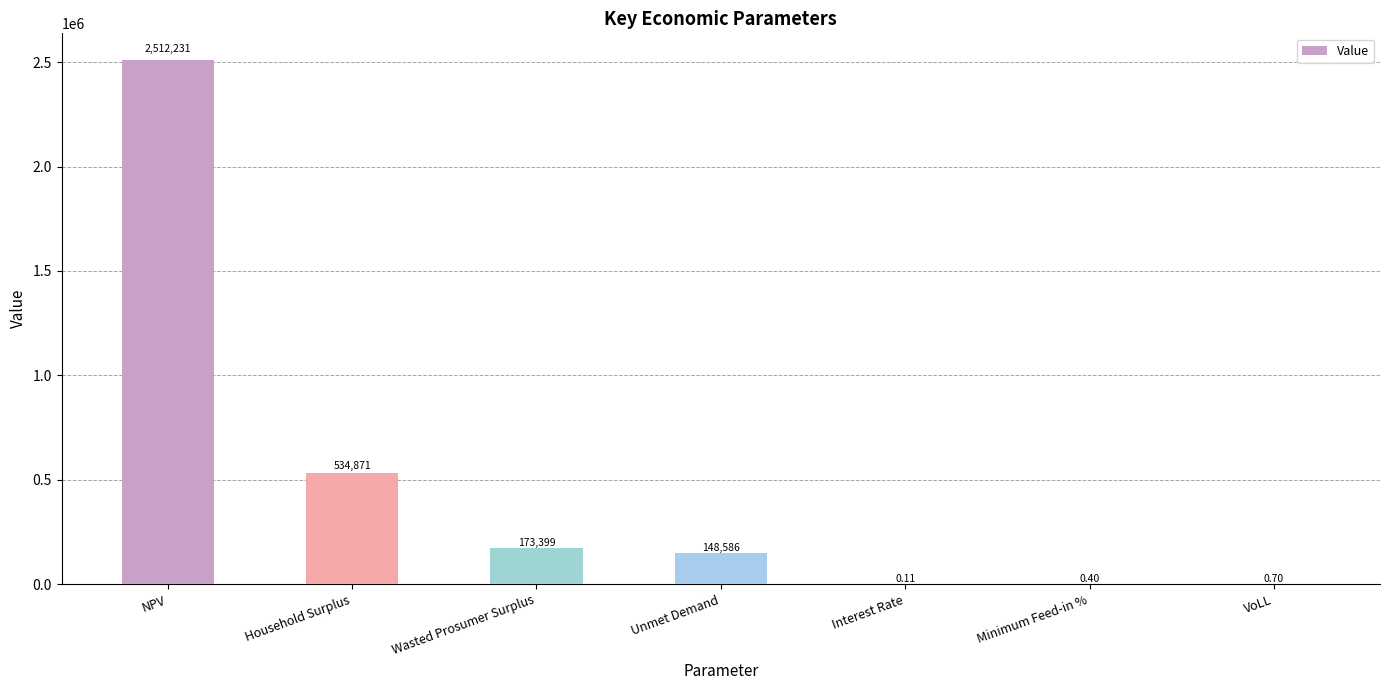

Where does the data first go above 148585?

NPV